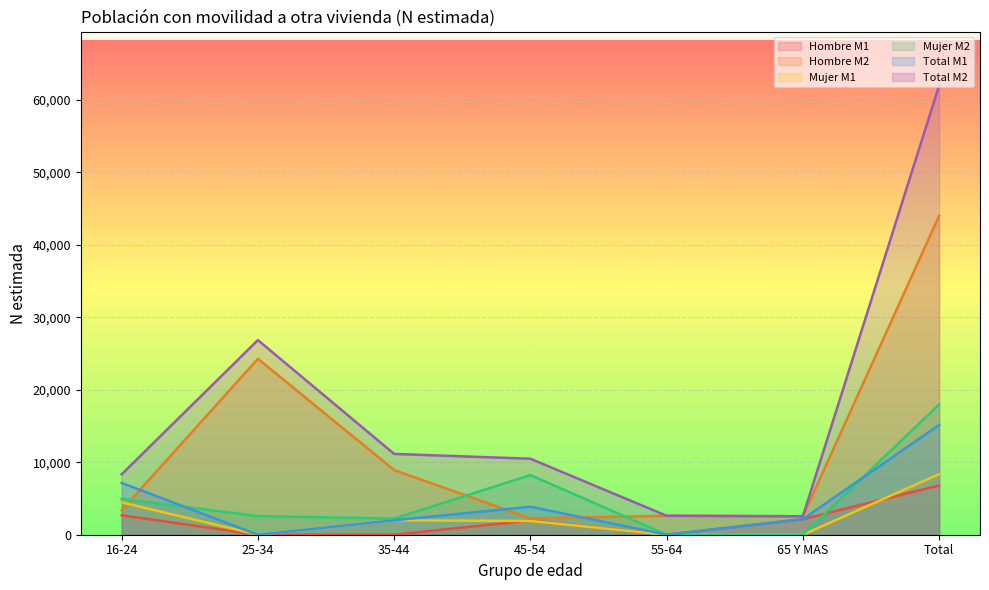

Read the Hombre M2 value at 25-34, to the nearest 100.

24300